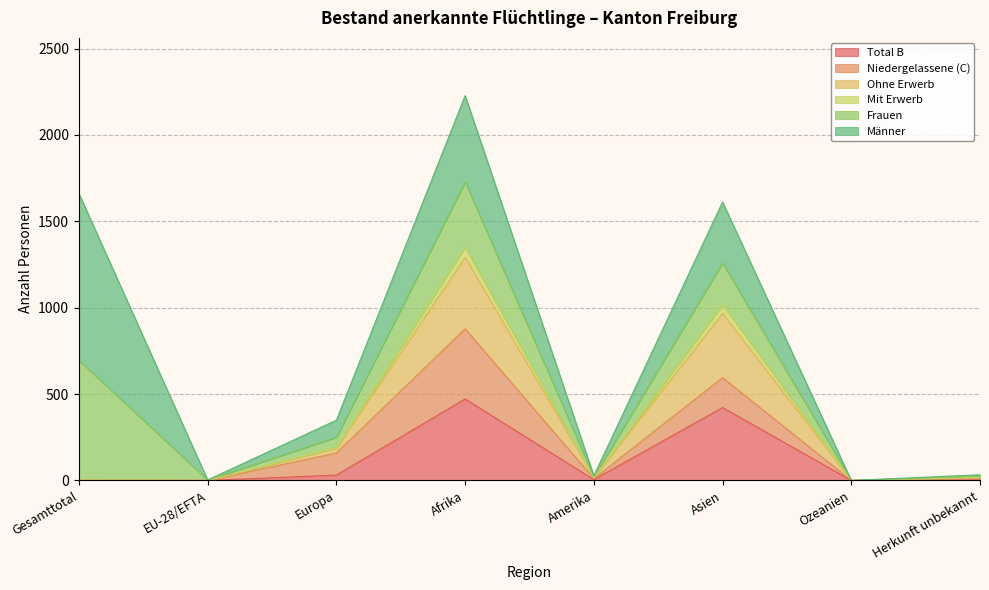

Count the number of categories in the chart.

8